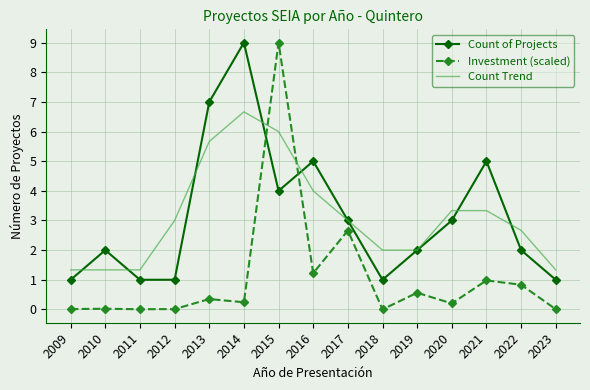

Which series changed the most between 2018 and 2019?

Count of Projects